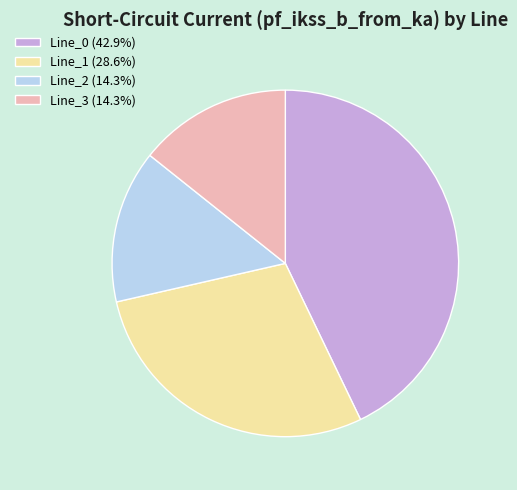

Is Line_2 the majority of the pie?

No